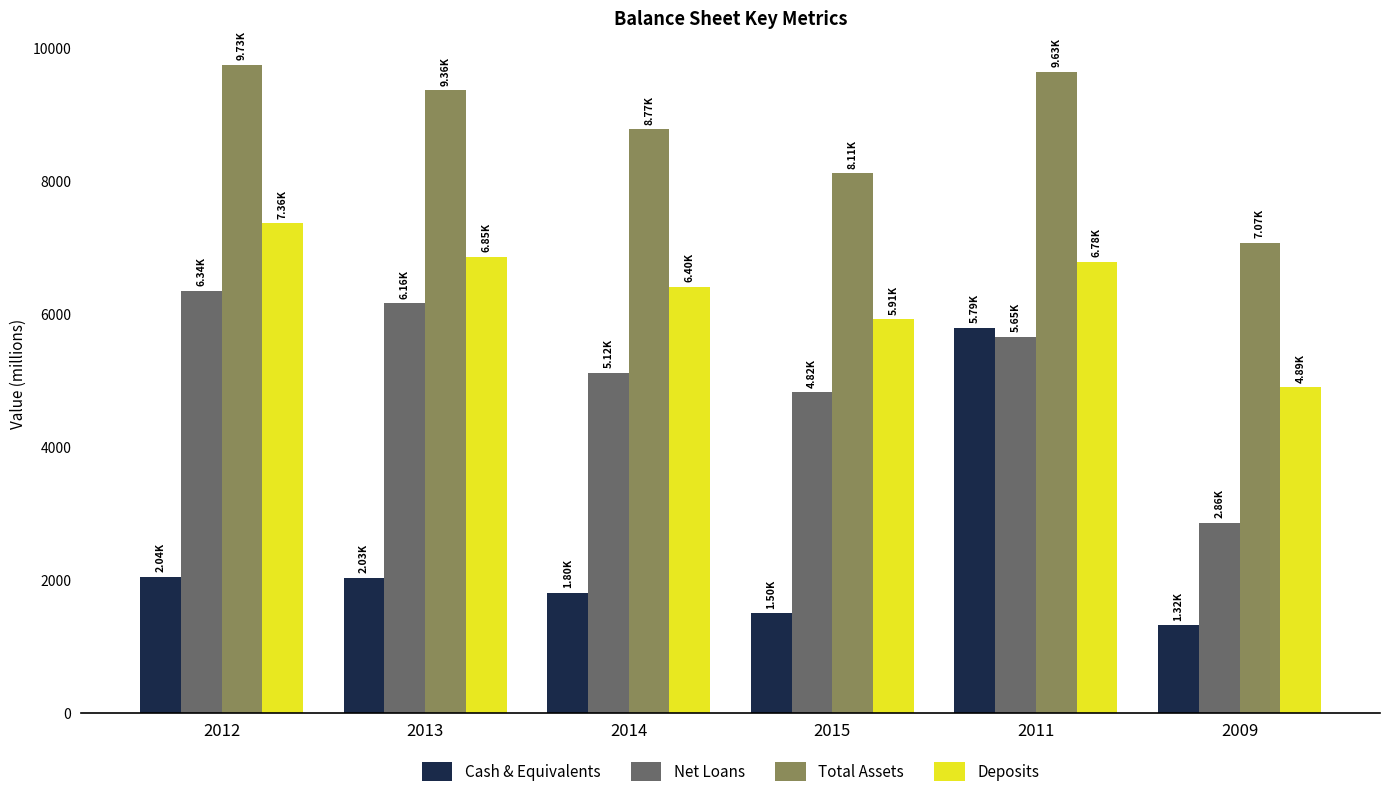

At which category is the sum across all series the highest?

2011